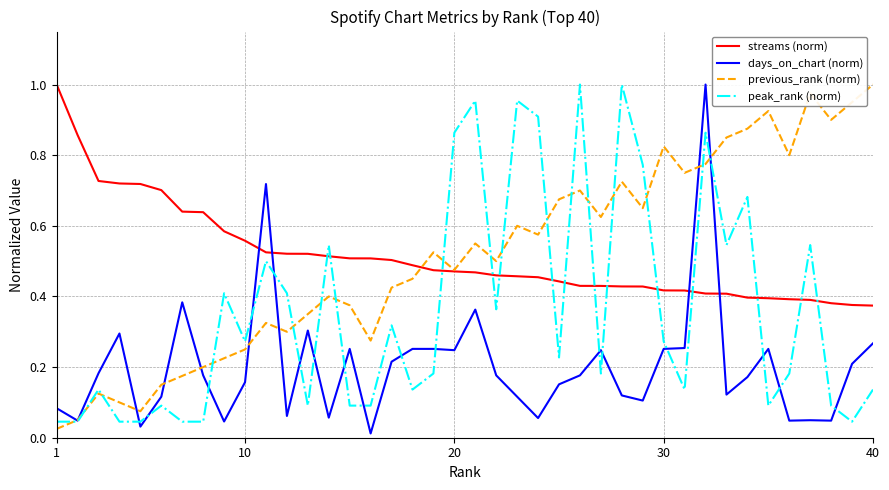

What are all the series names shown in the legend?

streams (norm), days_on_chart (norm), previous_rank (norm), peak_rank (norm)